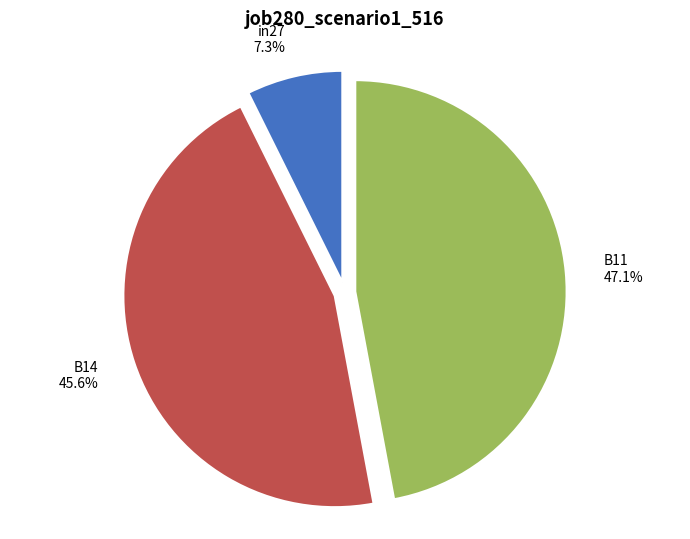

Rank the categories by value from lowest to highest.

in27, B14, B11